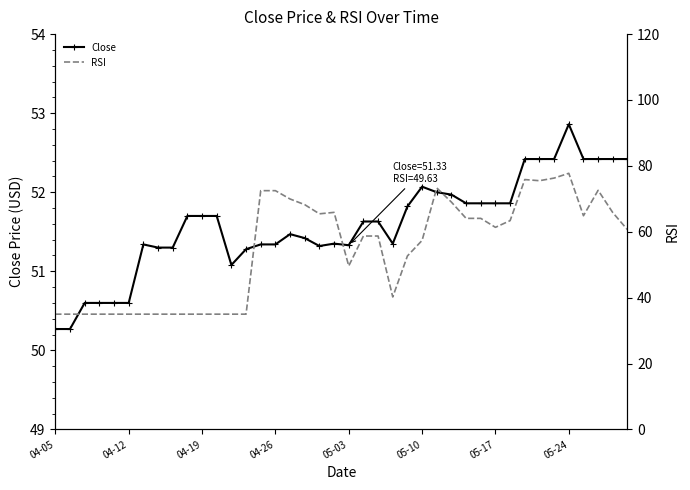

What is the lowest value of the Close series?

50.3